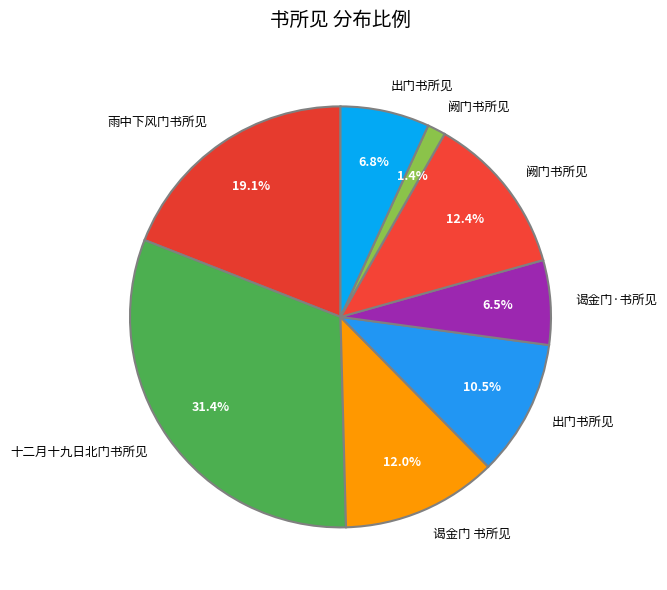

Count the number of slices in the pie.

8